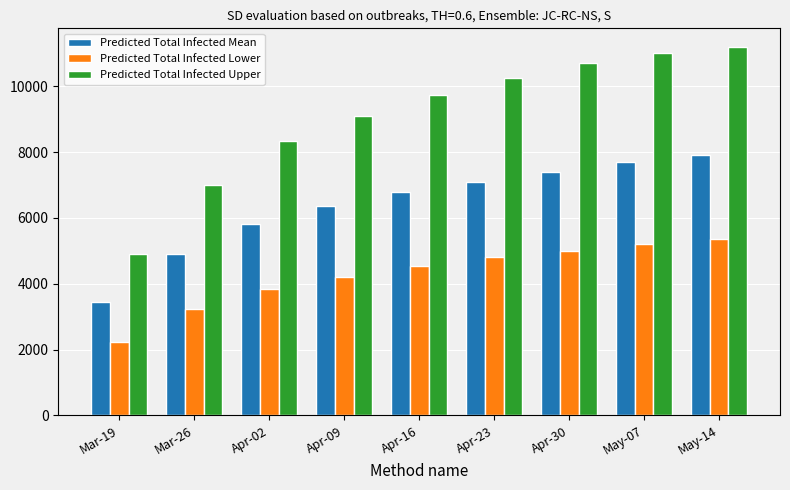

What is the label of the 4th bar from the right?

Apr-23